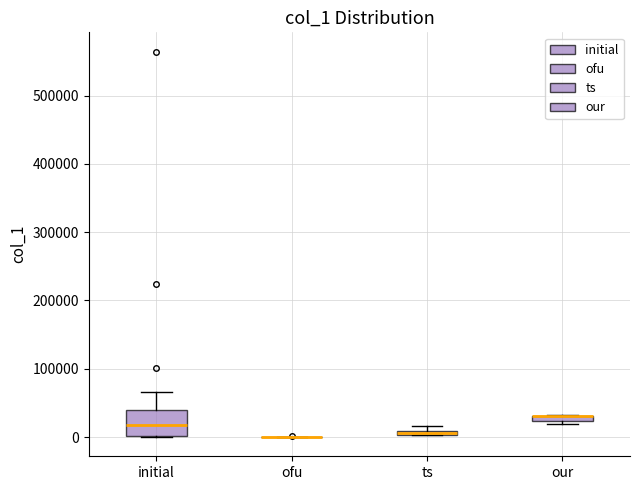

Which box is the tallest, from its lower edge to its upper edge?

initial